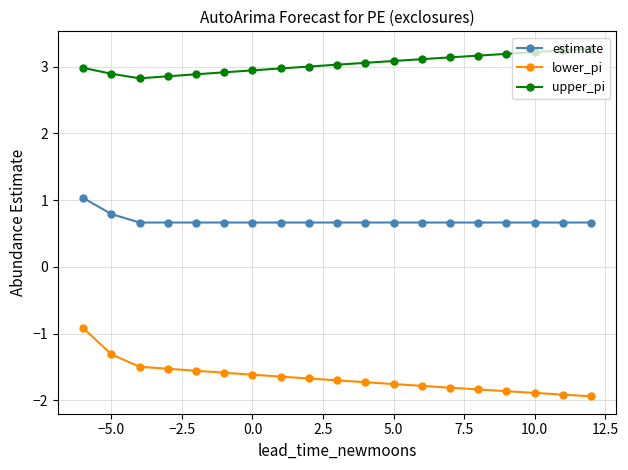

List the series in order of their peak value, lowest first.

lower_pi, estimate, upper_pi